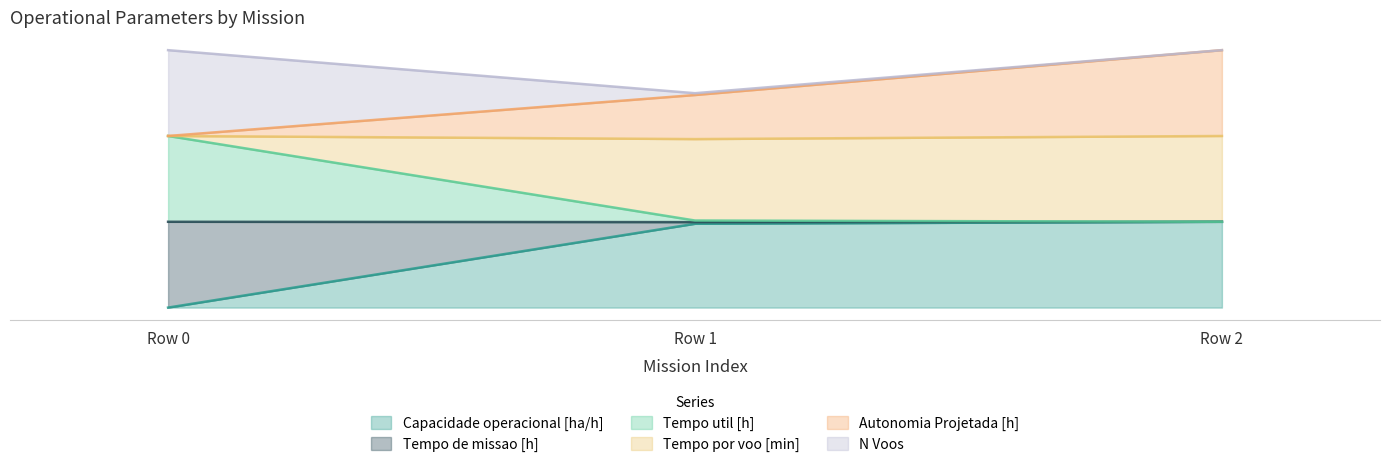

At which label is Tempo de missao [h] closest to 150?

Row 1